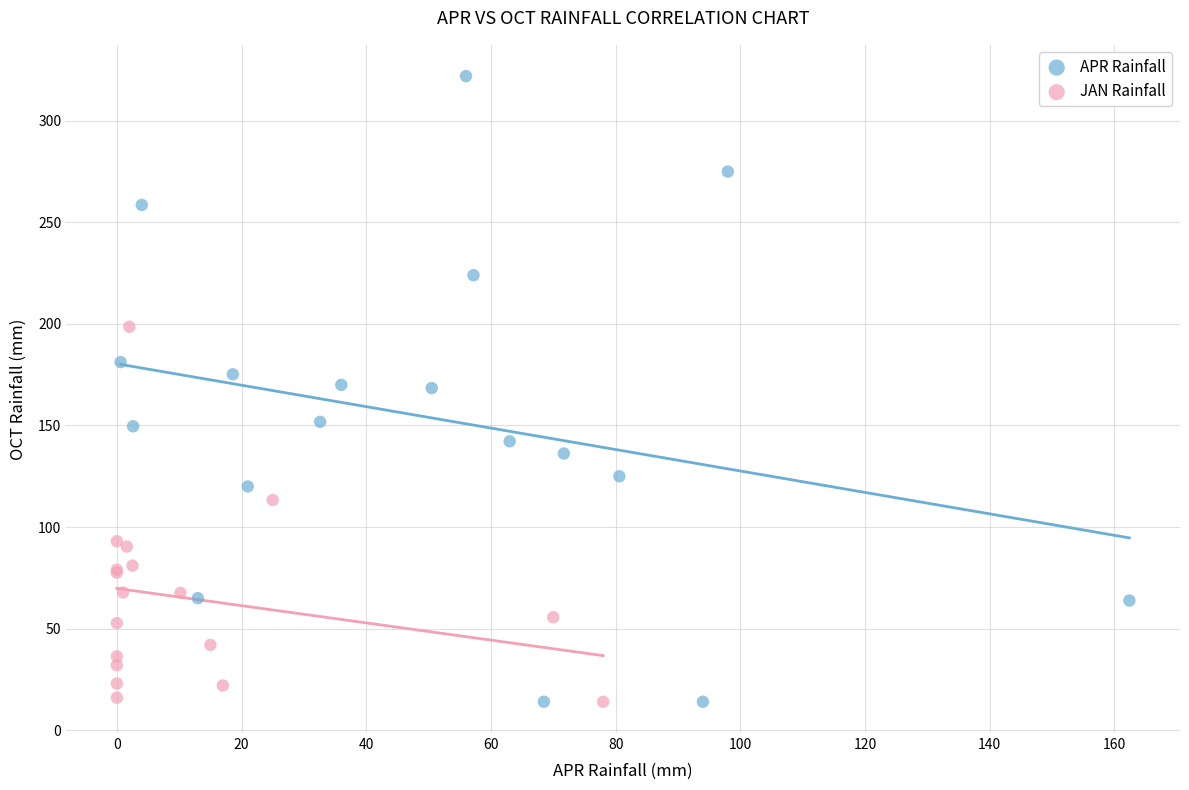

Which series reaches the maximum Y coordinate?

APR Rainfall